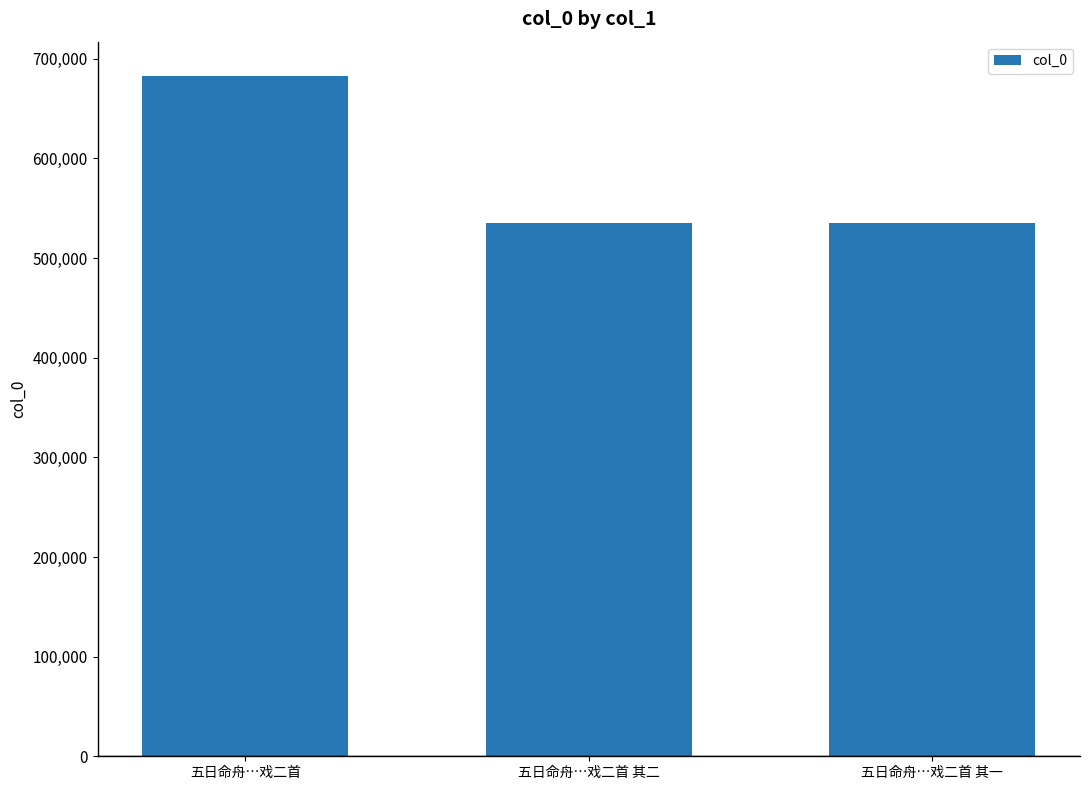

What is the ratio of the value at 五日命舟…戏二首 to the value at 五日命舟…戏二首 其二?

1.3